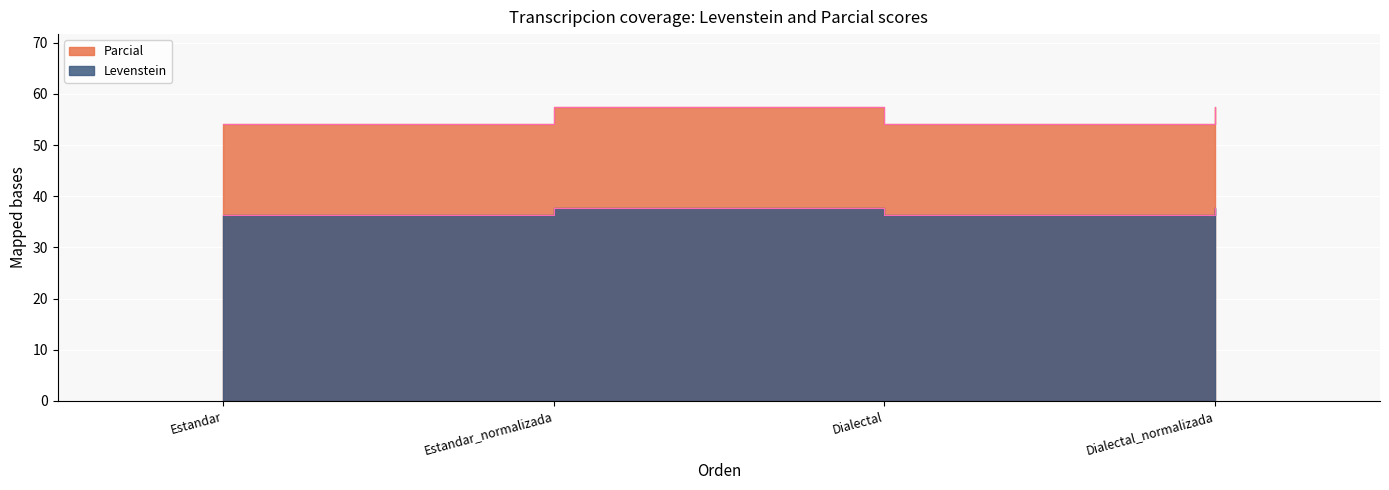

What is the difference between the highest and lowest values at Dialectal_normalizada?

19.7